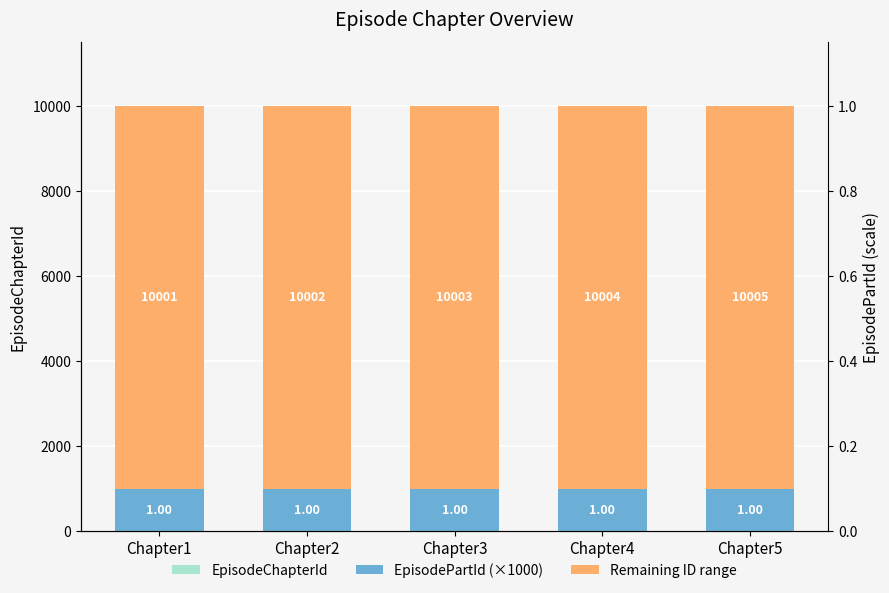

What is the maximum value shown in the chart?

10005